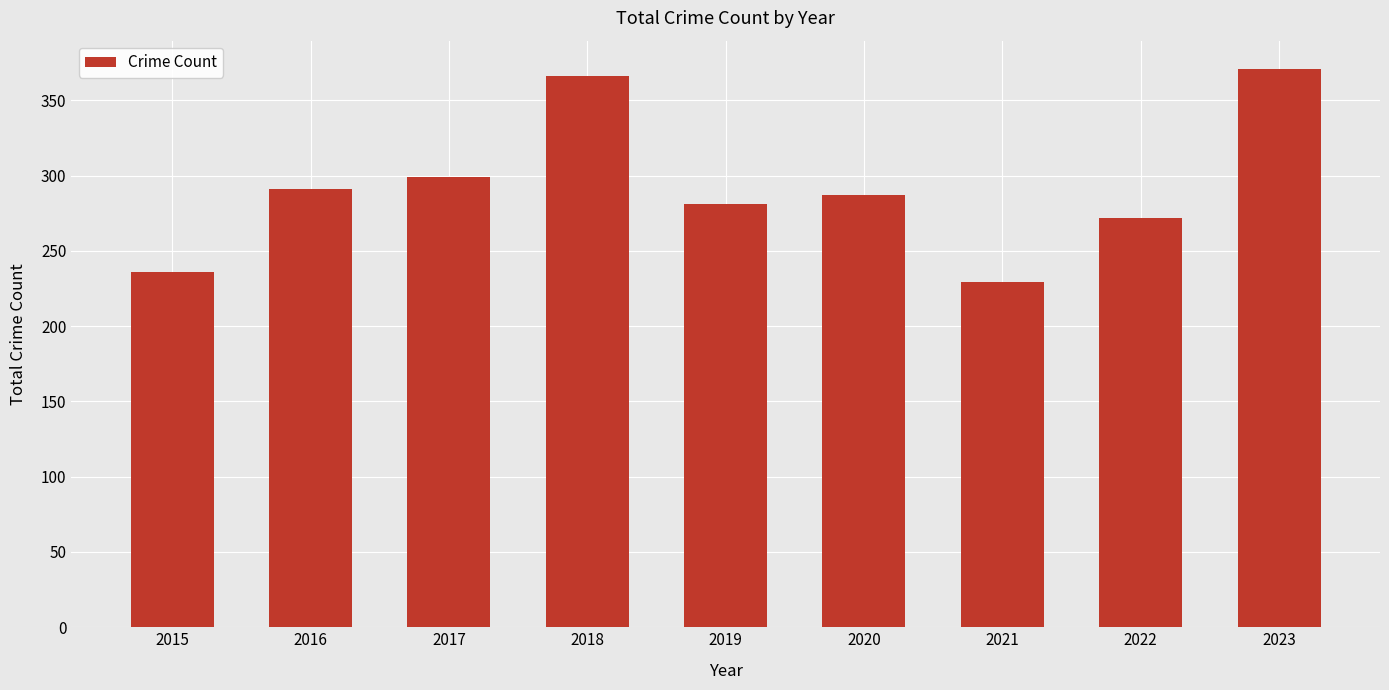

At which label is the value closest to 300?

2017